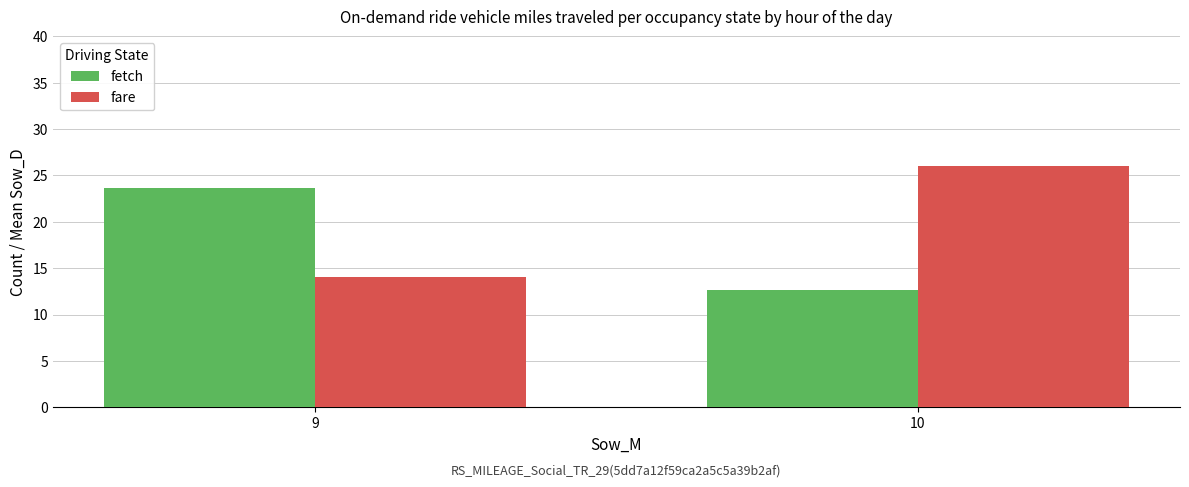

At which category is the sum across all series the highest?

10